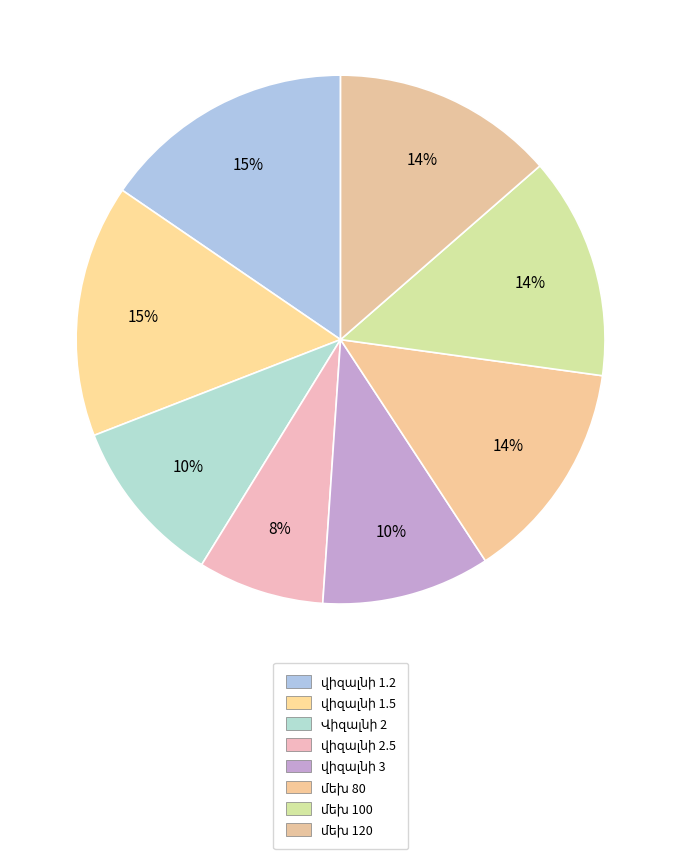

Is it true that վիզալնի 1.5 is 24% of the pie?

False